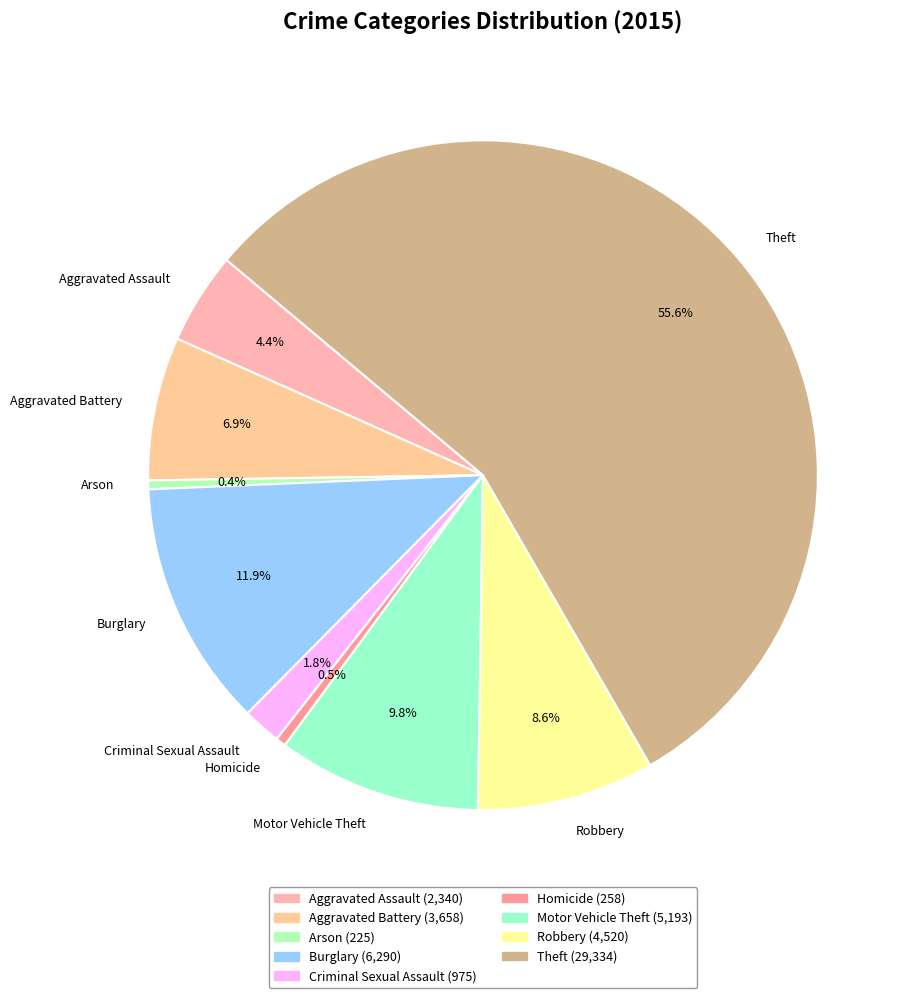

Count the number of slices in the pie.

9